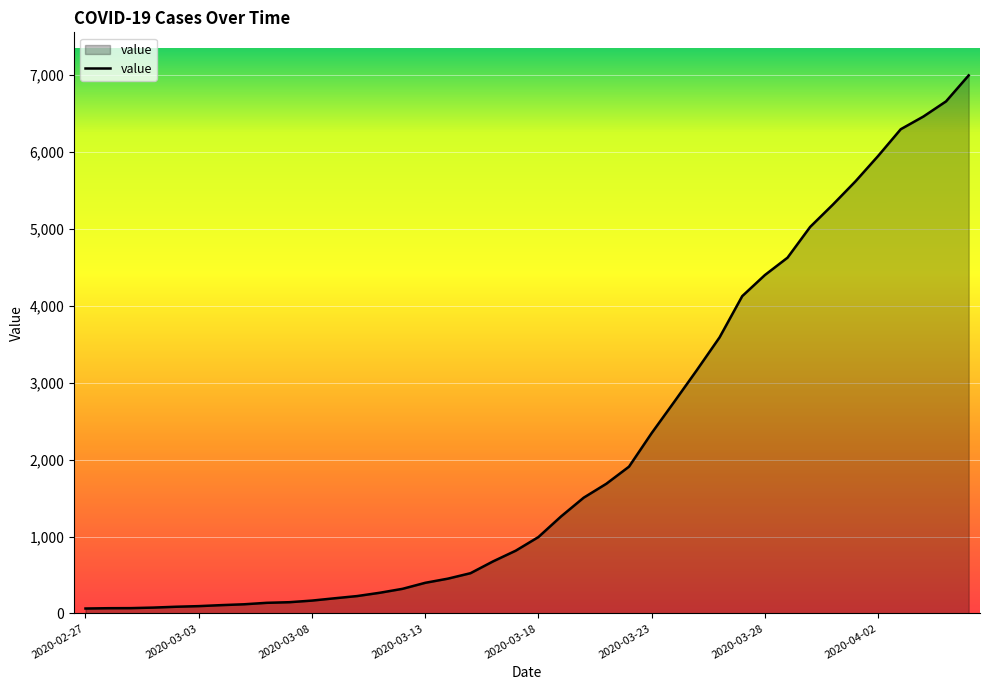

What is the greatest value displayed?

6995